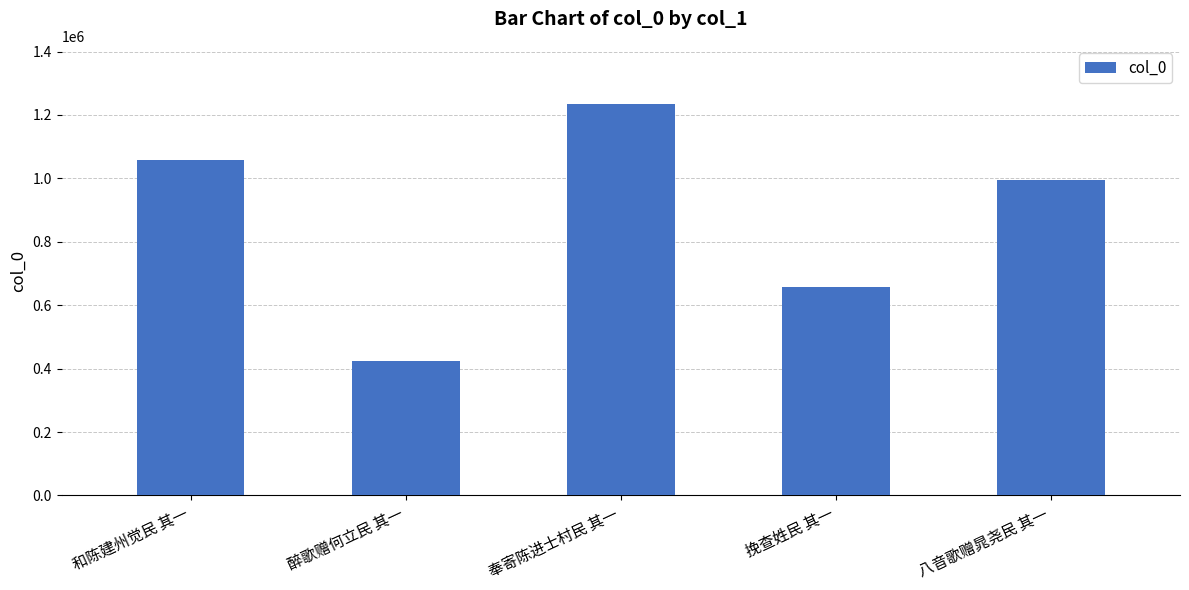

What is the label of the 2nd bar from the right?

挽查姓民 其一